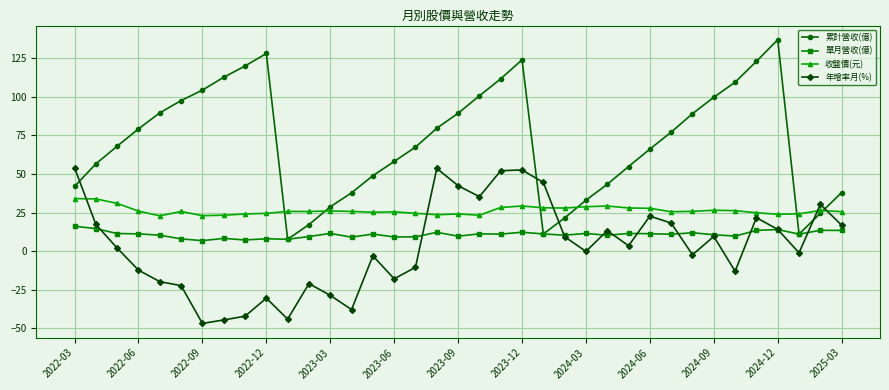

How many interior local peaks does the 累計營收(億) series have?

3